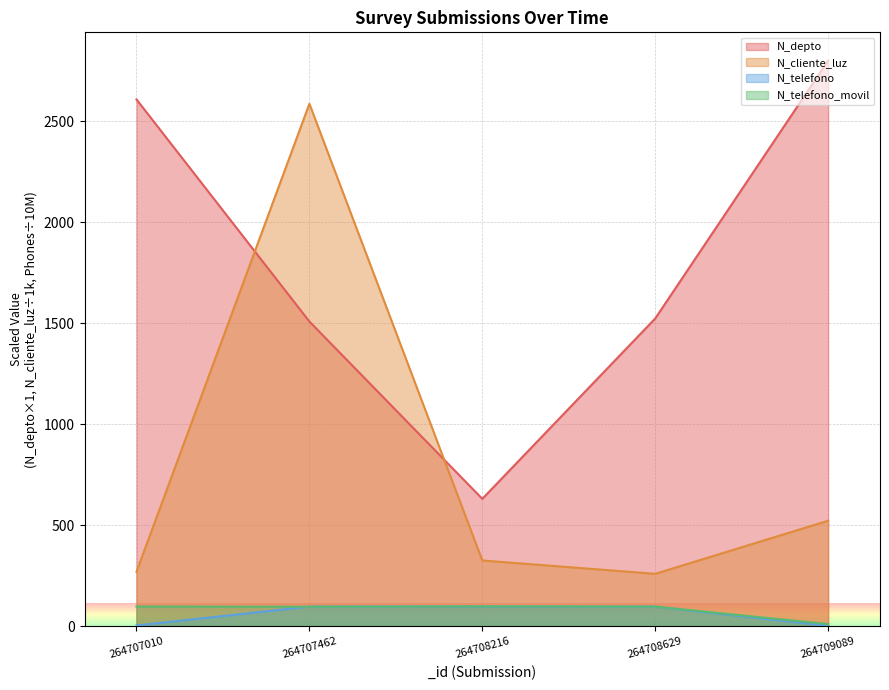

Is it true that N_cliente_luz equals 268.7 at 264707010?

True